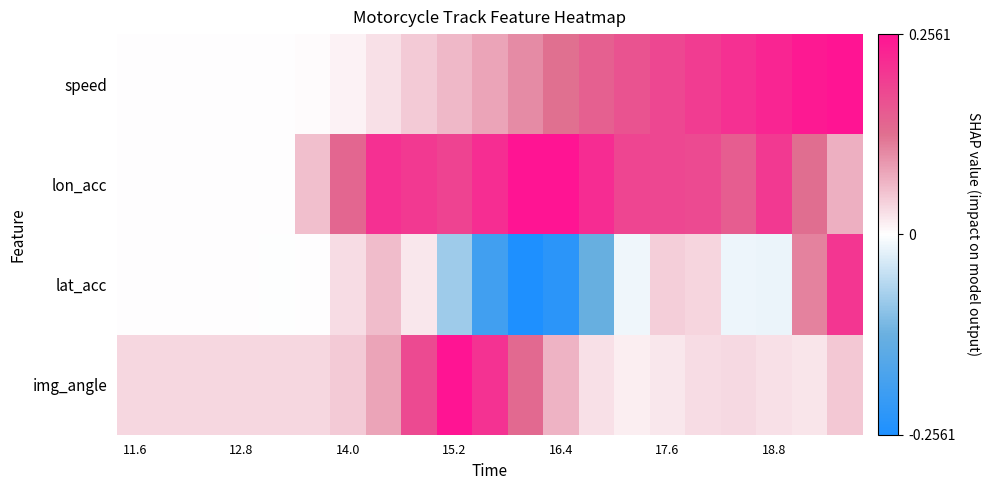

Count the number of categories in the chart.

21